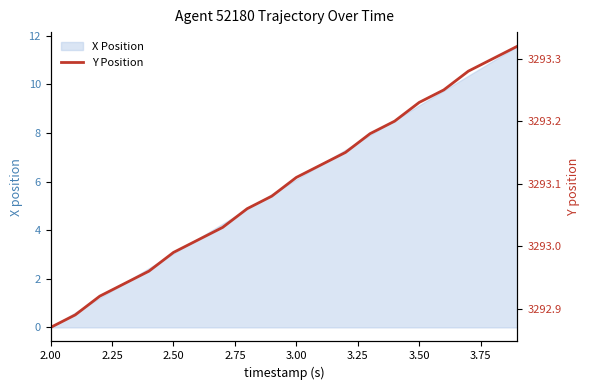

What is the sum of all values?

65861.9